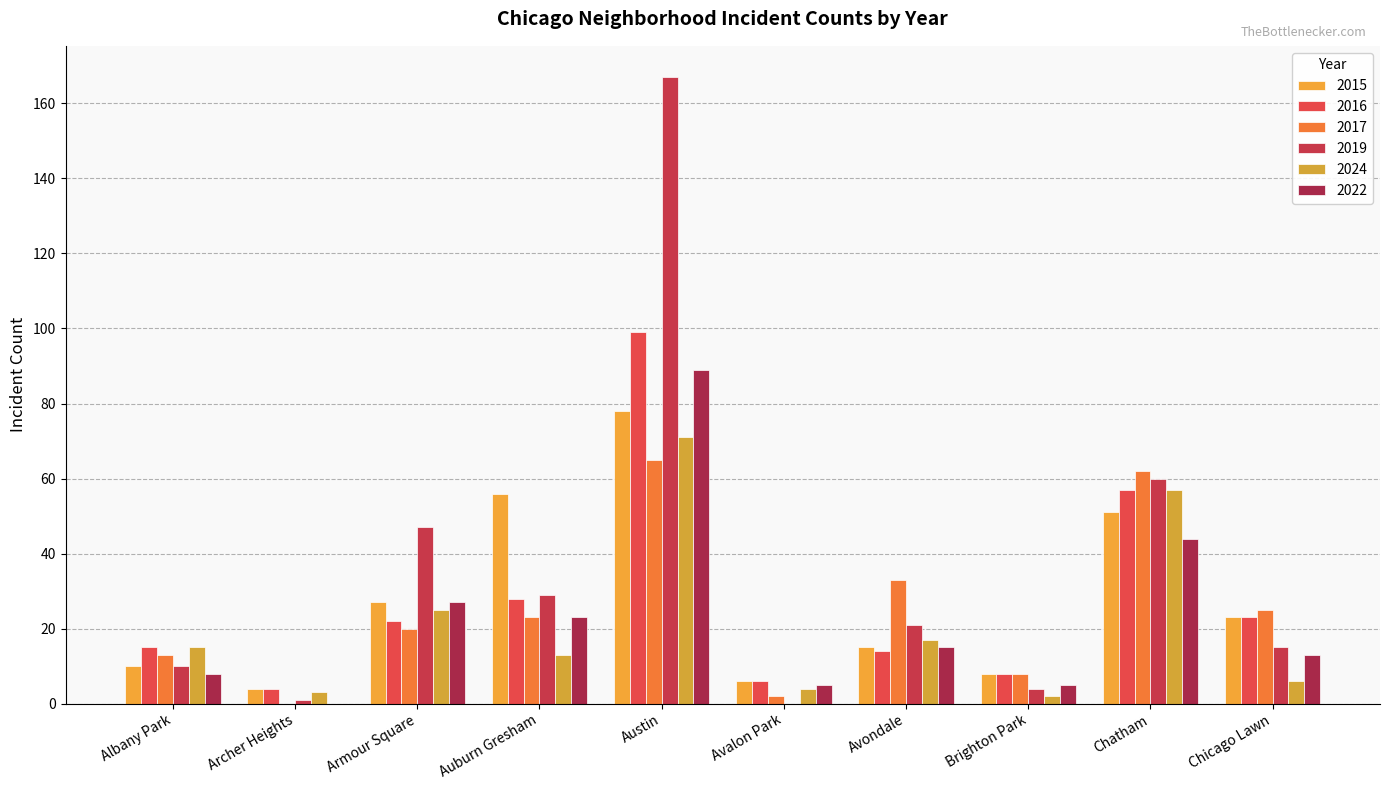

Are the bars grouped side by side (vs. stacked)?

Yes